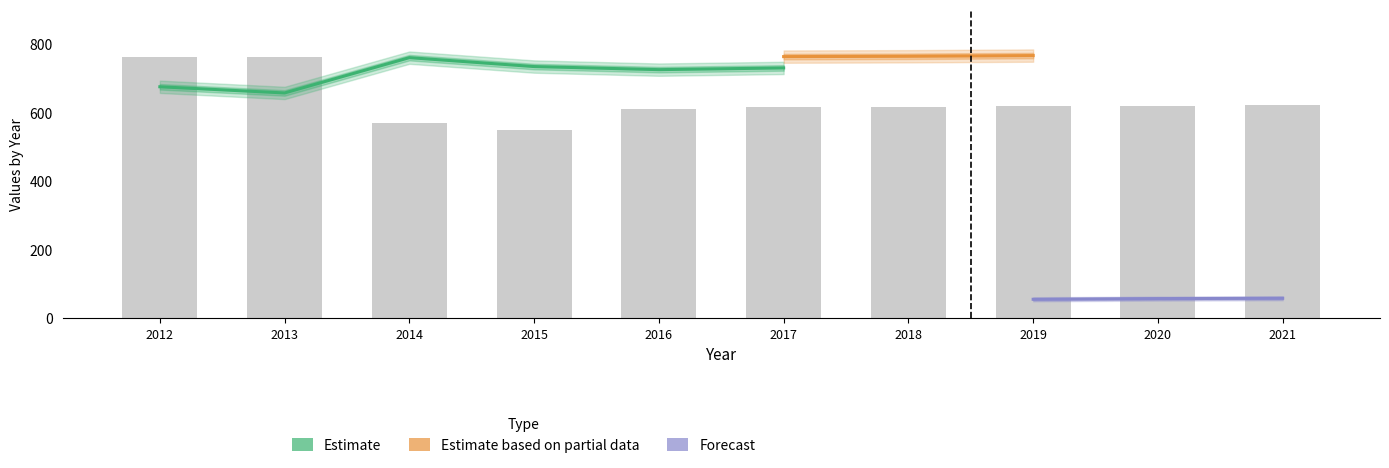

Reading left to right, transcribe all the data shown in this chart.

Population: 2012=764	2013=762	2014=570	2015=549	2016=611	2017=617	2018=617	2019=619	2020=621	2021=623
Education: 2012=676	2013=658	2014=761	2015=735	2016=726	2017=731	2018=733	2019=735	2020=738	2021=740
Work_Experience: 2012=721	2013=708	2014=807	2015=783	2016=764	2017=764	2018=765	2019=767	2020=769	2021=771
Poverty: 2012=15	2013=23	2014=31	2015=32	2016=34	2017=34	2018=34	2019=35	2020=35	2021=36
Working_Fulltime: 2012=35	2013=30	2014=36	2015=34	2016=52	2017=53	2018=55	2019=56	2020=58	2021=59